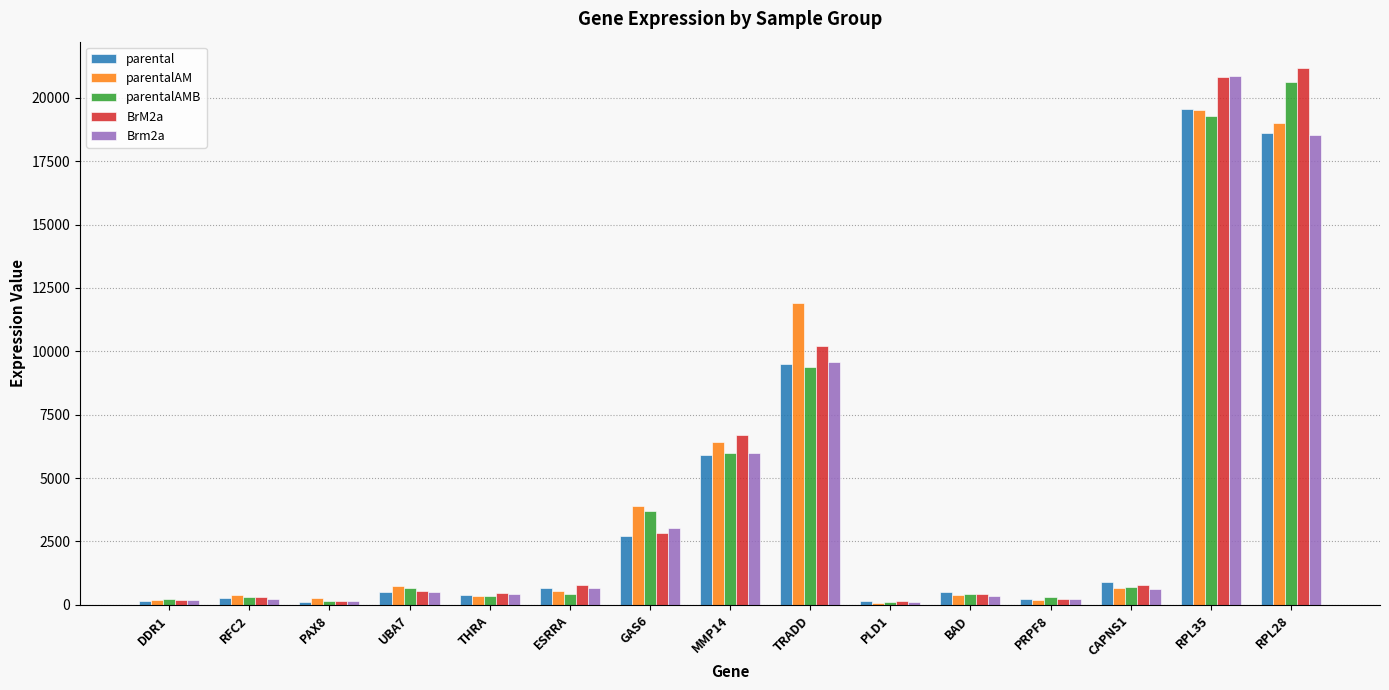

How many bars are there in each group?

5